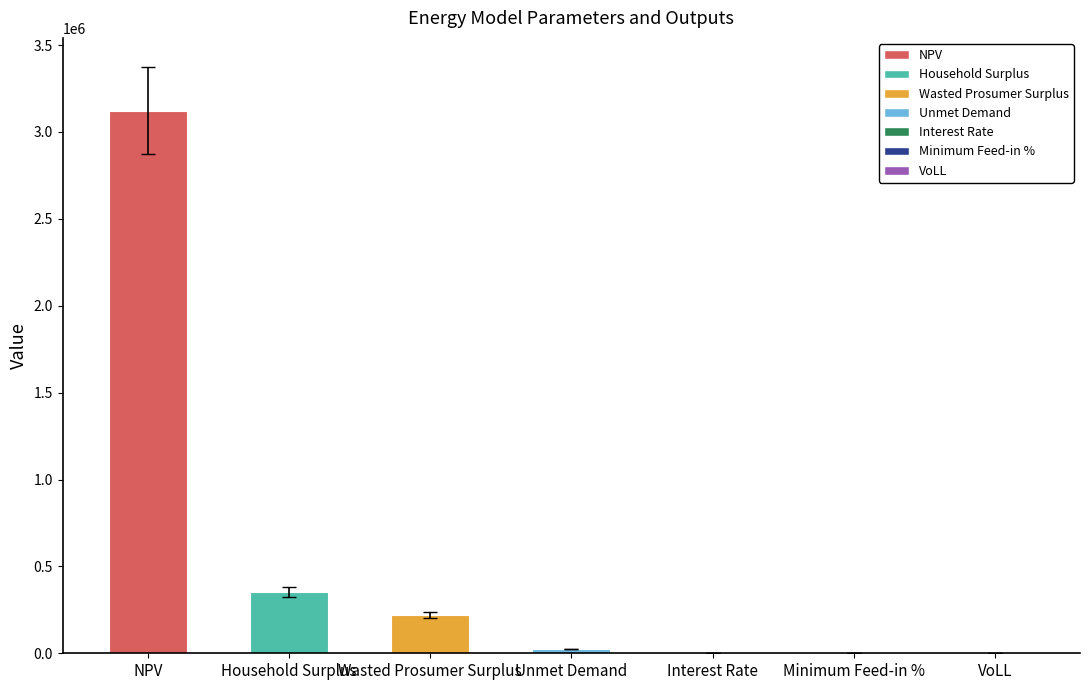

The chart shows a value of 354638.3 at Household Surplus. True or false?

True